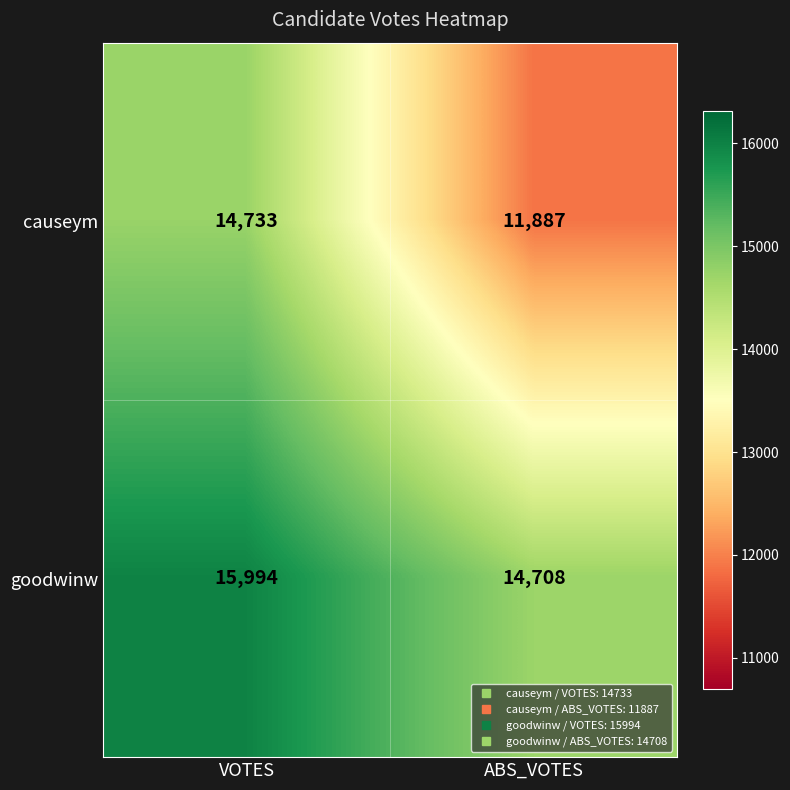

Which series has the largest range (max minus min)?

causeym